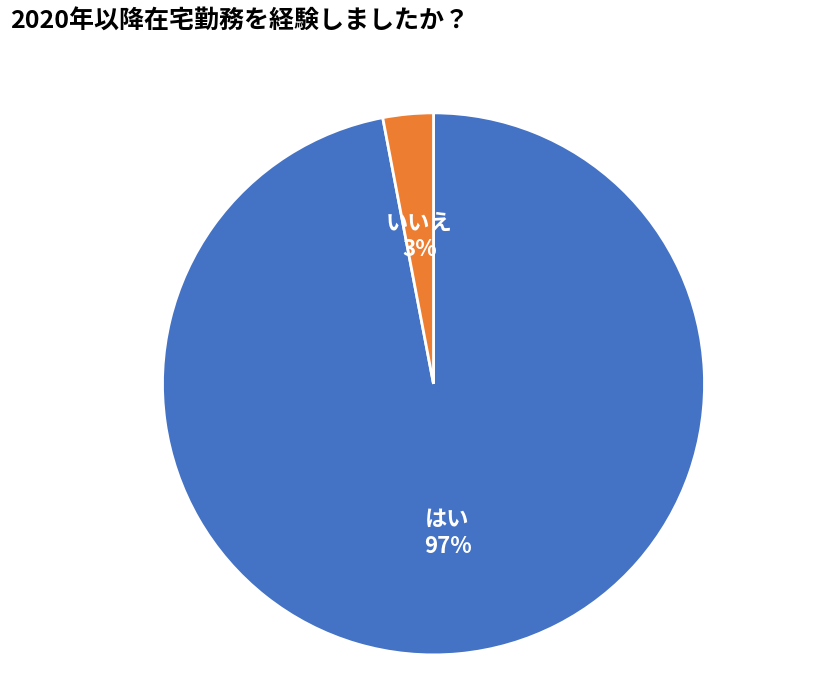

To the nearest percent, what is the difference between the largest and smallest slice percentages?

94%